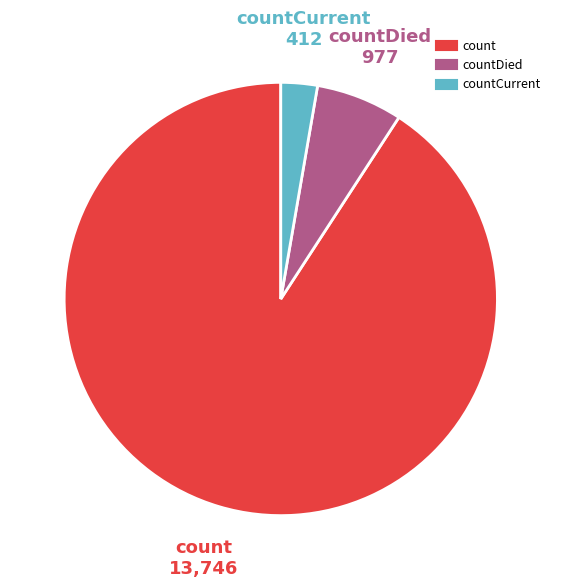

Is there a majority slice in this chart?

Yes